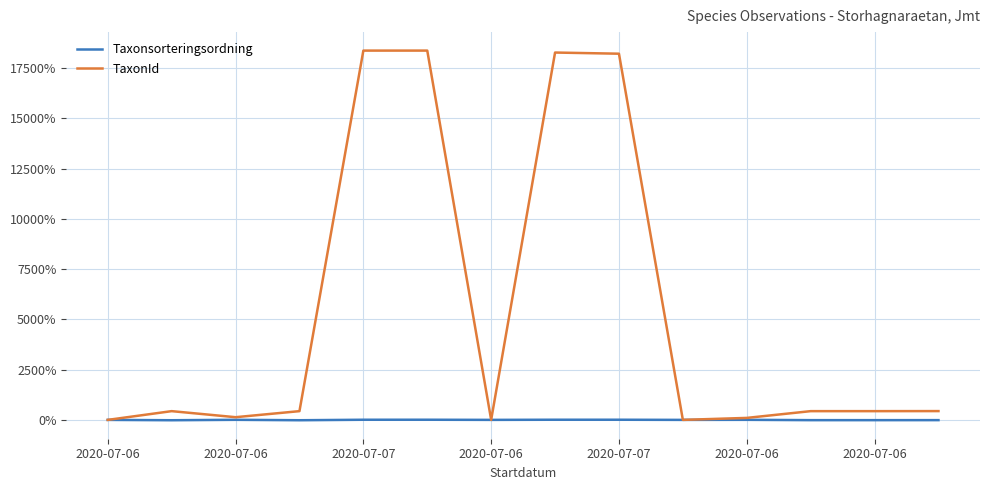

Which series has the largest total across all categories?

TaxonId